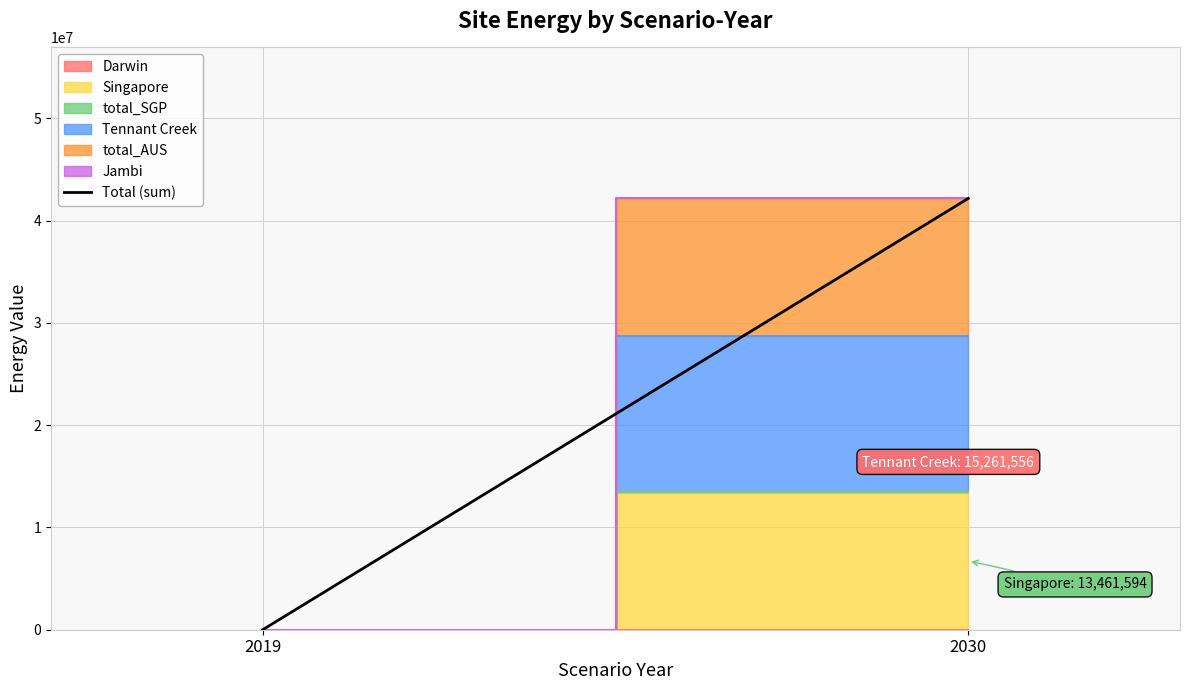

What is the change in value from 2019 to 2030?

+42184744.3